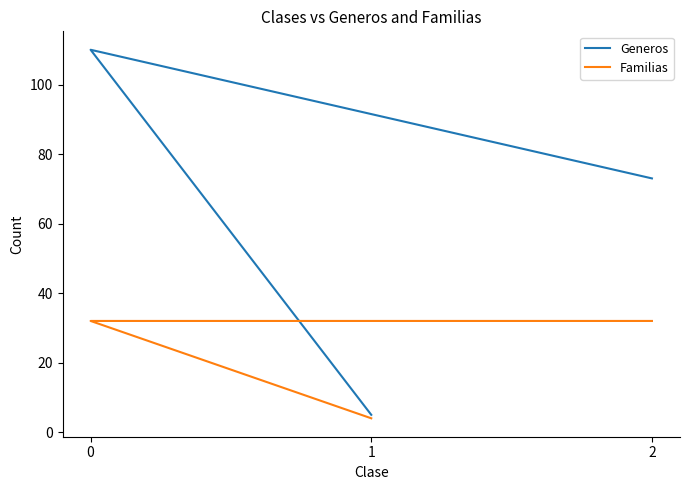

What is the value of the Generos point at the 3rd from the left?

73